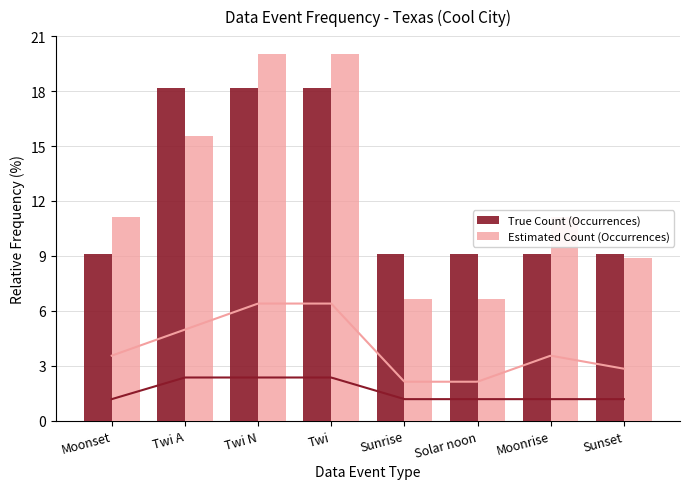

What position from the right is Twi N?

6